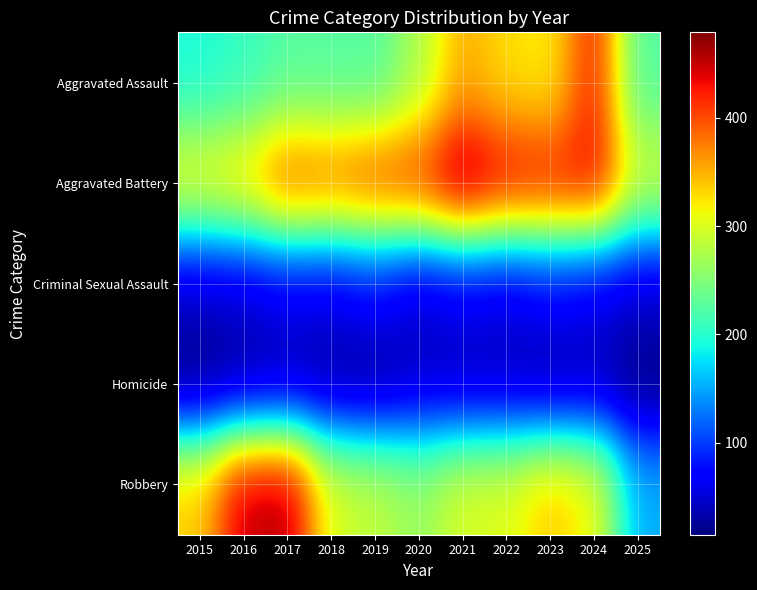

Reading right to left, transcribe all the data shown in this chart.

Aggravated Assault: 2025=223	2024=422	2023=318	2022=327	2021=352	2020=273	2019=223	2018=225	2017=225	2016=206	2015=194
Aggravated Battery: 2025=297	2024=438	2023=431	2022=439	2021=479	2020=415	2019=407	2018=389	2017=400	2016=336	2015=316
Criminal Sexual Assault: 2025=48	2024=61	2023=73	2022=55	2021=62	2020=48	2019=77	2018=60	2017=62	2016=50	2015=46
Homicide: 2025=16	2024=36	2023=28	2022=38	2021=38	2020=41	2019=22	2018=25	2017=33	2016=26	2015=15
Robbery: 2025=153	2024=315	2023=340	2022=304	2021=300	2020=263	2019=287	2018=301	2017=460	2016=454	2015=337